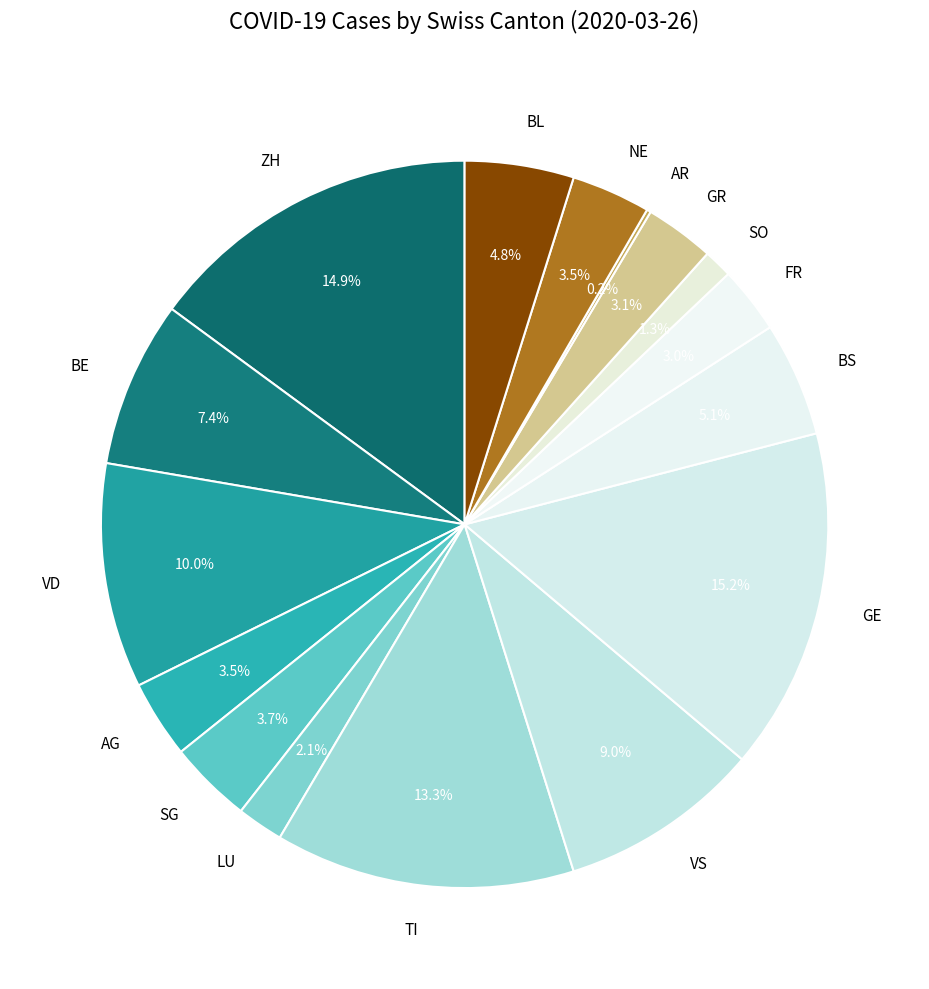

Does any single category account for the majority?

No